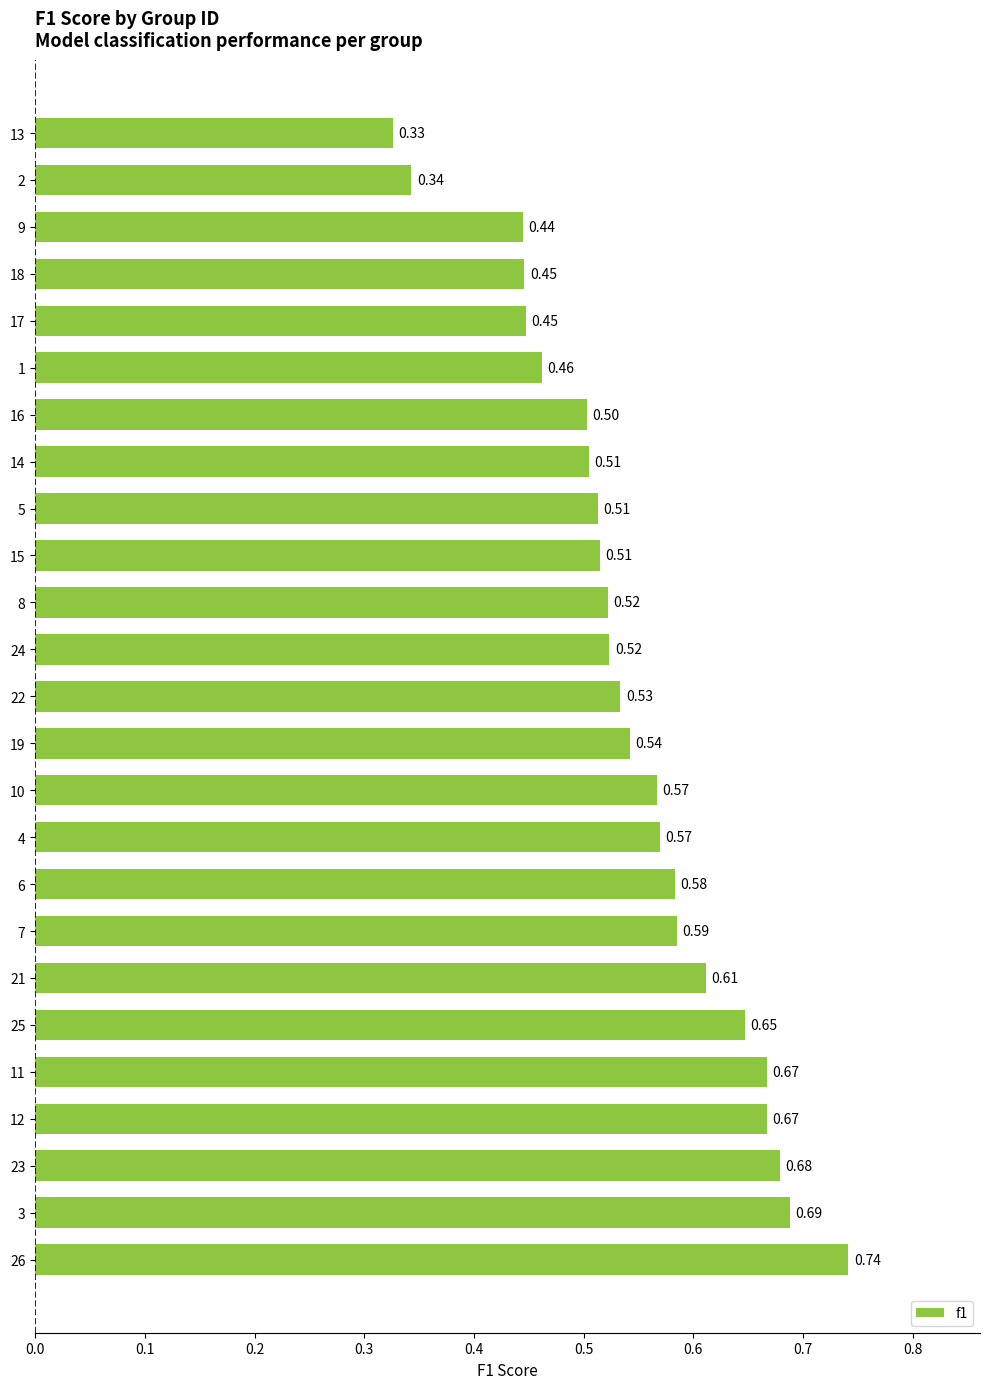

What is the sum of the values at 4 and 1?

1.0